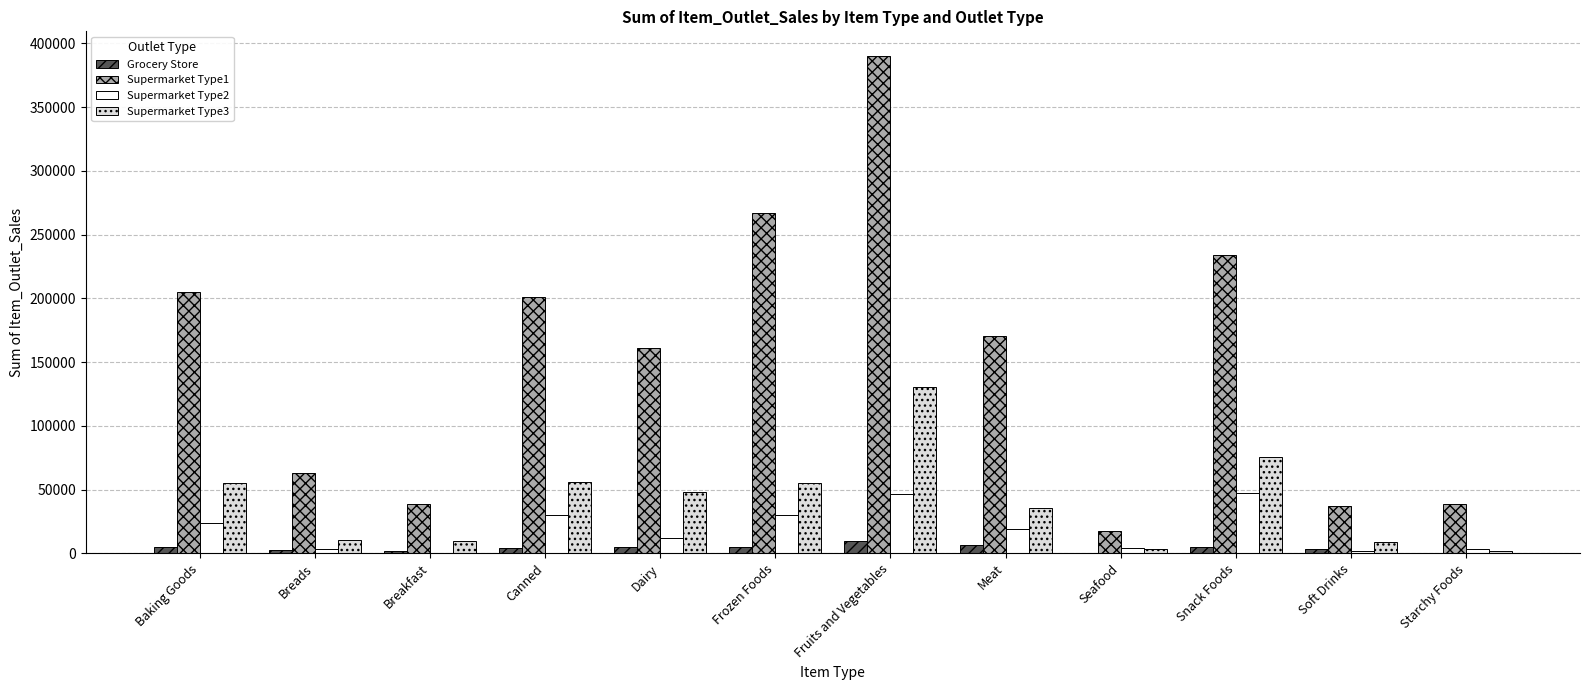

At which label does Supermarket Type3 reach its peak?

Fruits and Vegetables